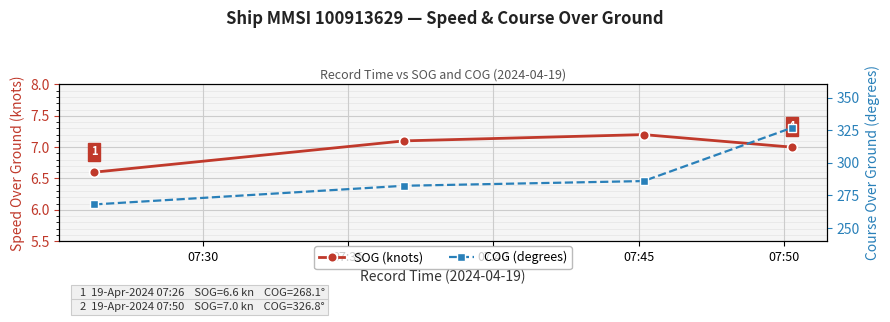

Count the SOG (knots) values in the range 7 to 8.

3